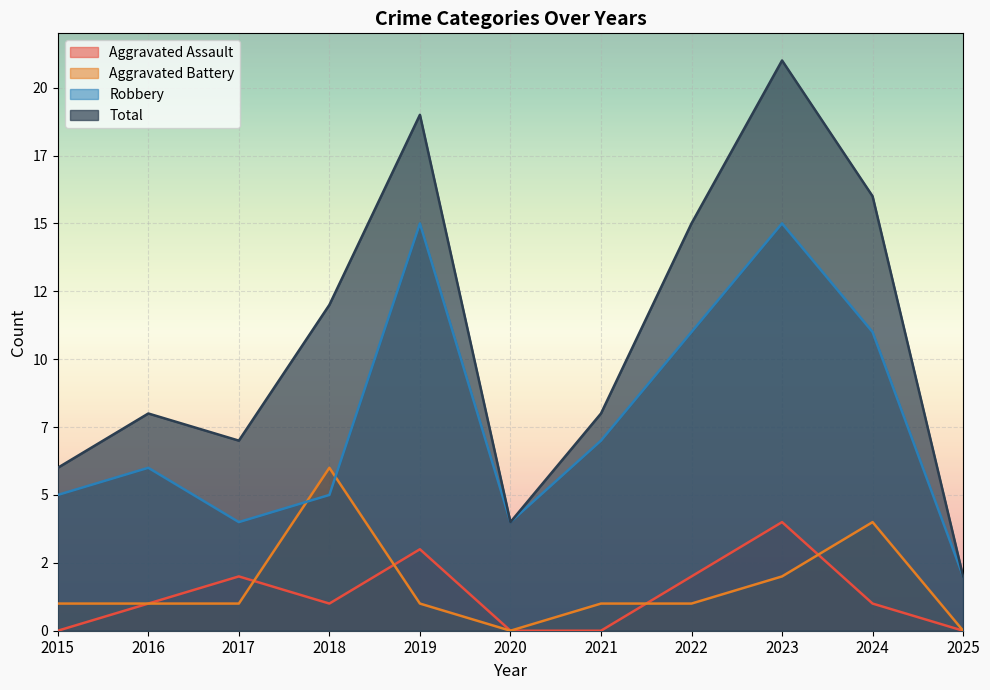

Reading left to right, transcribe all the data shown in this chart.

Aggravated Assault: 2015=0	2016=1	2017=2	2018=1	2019=3	2020=0	2021=0	2022=2	2023=4	2024=1	2025=0
Aggravated Battery: 2015=1	2016=1	2017=1	2018=6	2019=1	2020=0	2021=1	2022=1	2023=2	2024=4	2025=0
Robbery: 2015=5	2016=6	2017=4	2018=5	2019=15	2020=4	2021=7	2022=11	2023=15	2024=11	2025=2
Total: 2015=6	2016=8	2017=7	2018=12	2019=19	2020=4	2021=8	2022=15	2023=21	2024=16	2025=2